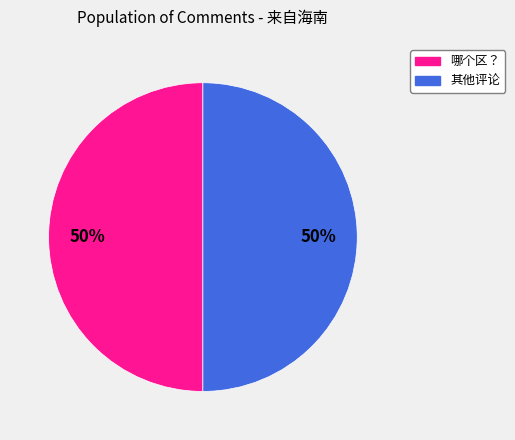

To the nearest percent, what is the average slice percentage?

50%